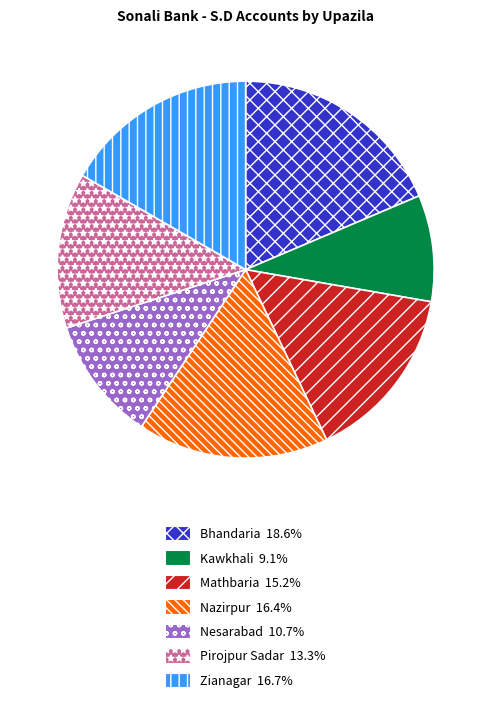

Do Pirojpur Sadar 13.3% and Bhandaria 18.6% together represent more than half of the pie?

No